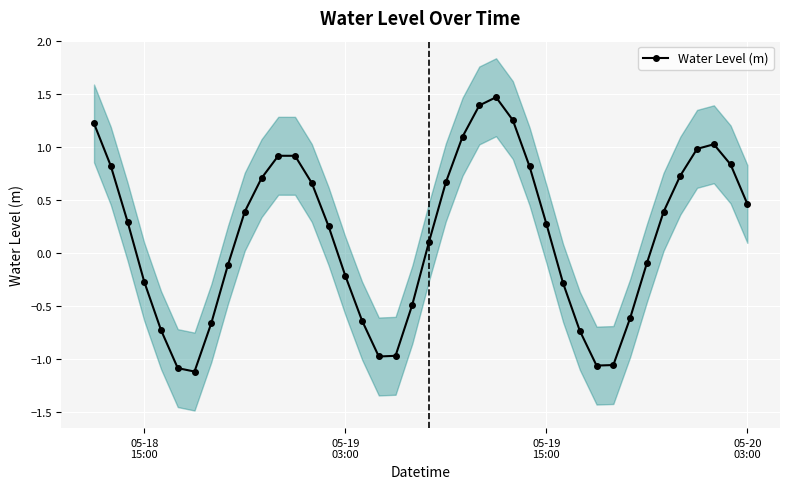

How many interior local valleys does the Water Level (m) series have?

3